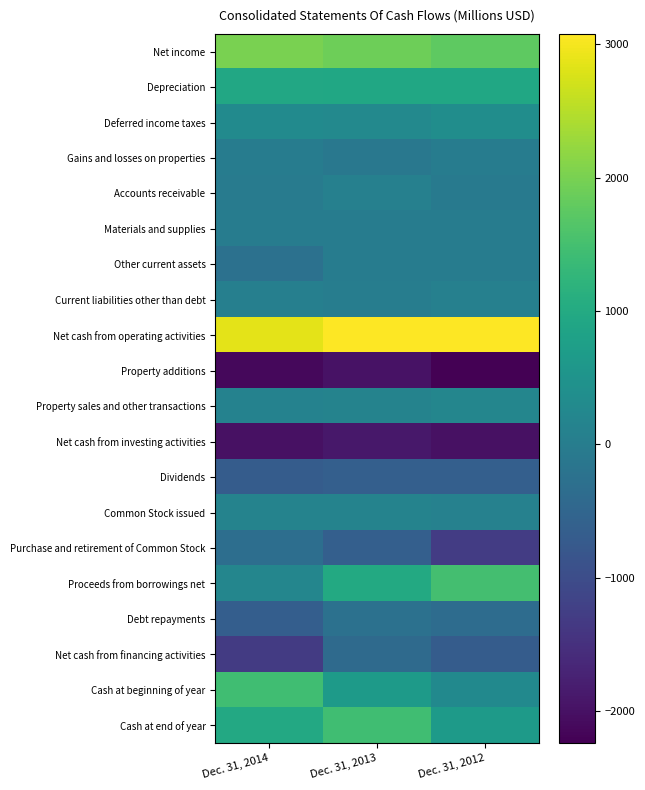

Reading right to left, list all the values displayed in this chart.

Net income: Dec. 31, 2012=1749	Dec. 31, 2013=1910	Dec. 31, 2014=2000
Depreciation: Dec. 31, 2012=922	Dec. 31, 2013=922	Dec. 31, 2014=956
Deferred income taxes: Dec. 31, 2012=366	Dec. 31, 2013=262	Dec. 31, 2014=294
Gains and losses on properties: Dec. 31, 2012=-6	Dec. 31, 2013=-104	Dec. 31, 2014=-13
Accounts receivable: Dec. 31, 2012=-64	Dec. 31, 2013=85	Dec. 31, 2014=-31
Materials and supplies: Dec. 31, 2012=-7	Dec. 31, 2013=-7	Dec. 31, 2014=-13
Other current assets: Dec. 31, 2012=-6	Dec. 31, 2013=-5	Dec. 31, 2014=-260
Current liabilities other than debt: Dec. 31, 2012=82	Dec. 31, 2013=5	Dec. 31, 2014=53
Net cash from operating activities: Dec. 31, 2012=3065	Dec. 31, 2013=3078	Dec. 31, 2014=2852
Property additions: Dec. 31, 2012=-2241	Dec. 31, 2013=-1971	Dec. 31, 2014=-2118
Property sales and other transactions: Dec. 31, 2012=192	Dec. 31, 2013=144	Dec. 31, 2014=114
Net cash from investing activities: Dec. 31, 2012=-1994	Dec. 31, 2013=-1894	Dec. 31, 2014=-2002
Dividends: Dec. 31, 2012=-624	Dec. 31, 2013=-637	Dec. 31, 2014=-687
Common Stock issued: Dec. 31, 2012=89	Dec. 31, 2013=131	Dec. 31, 2014=130
Purchase and retirement of Common Stock: Dec. 31, 2012=-1288	Dec. 31, 2013=-627	Dec. 31, 2014=-318
Proceeds from borrowings net: Dec. 31, 2012=1491	Dec. 31, 2013=989	Dec. 31, 2014=200
Debt repayments: Dec. 31, 2012=-362	Dec. 31, 2013=-250	Dec. 31, 2014=-645
Net cash from financing activities: Dec. 31, 2012=-694	Dec. 31, 2013=-394	Dec. 31, 2014=-1320
Cash at beginning of year: Dec. 31, 2012=276	Dec. 31, 2013=653	Dec. 31, 2014=1443
Cash at end of year: Dec. 31, 2012=653	Dec. 31, 2013=1443	Dec. 31, 2014=973